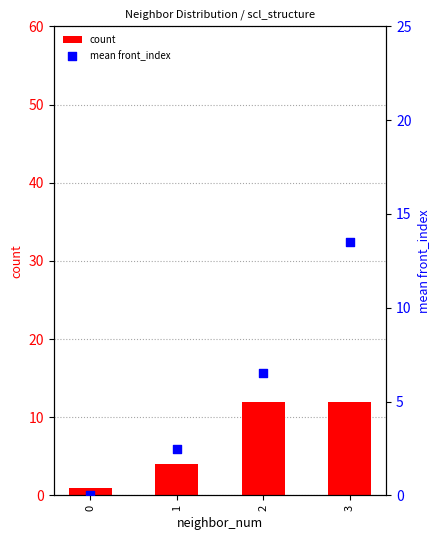

What are all the series names shown in the legend?

count, mean front_index